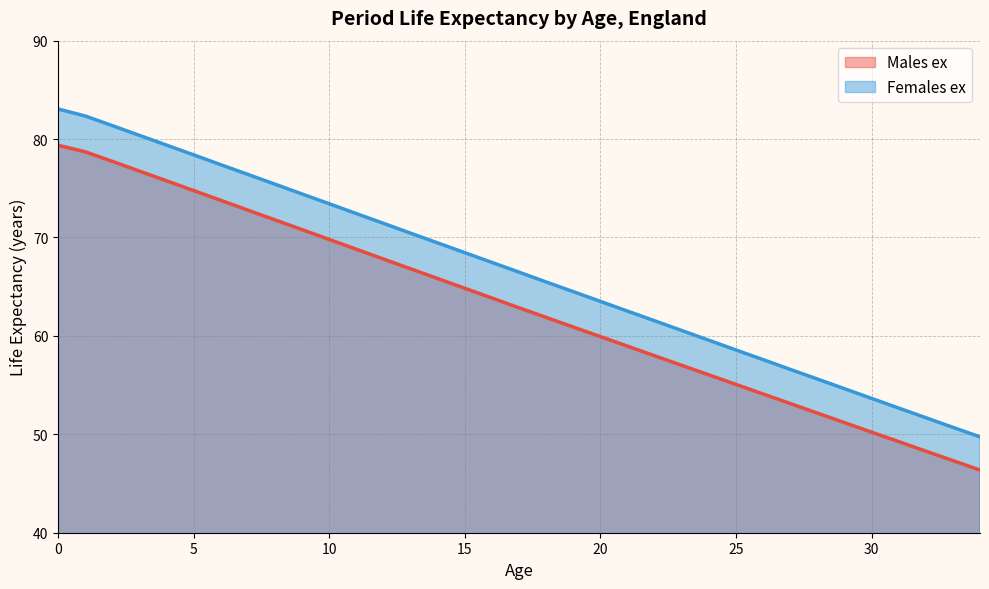

Rank the categories by Males ex value from lowest to highest.

34, 33, 32, 31, 30, 29, 28, 27, 26, 25, 24, 23, 22, 21, 20, 19, 18, 17, 16, 15, 14, 13, 12, 11, 10, 9, 8, 7, 6, 5, 4, 3, 2, 1, 0